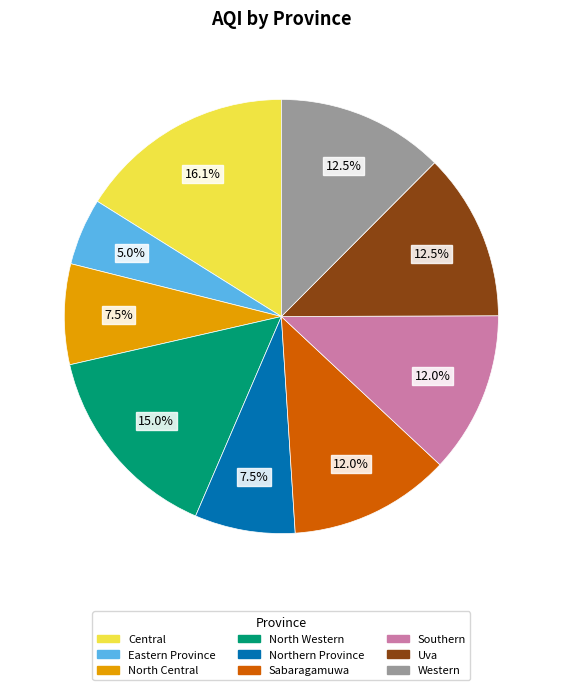

To the nearest percent, what is the combined percentage of North Central and Northern Province?

15%